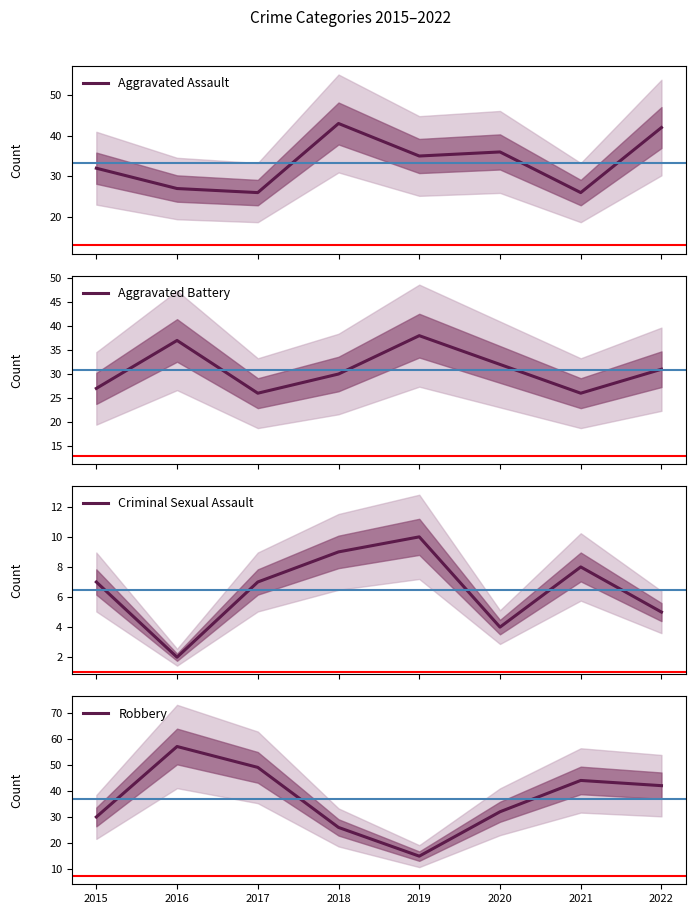

Reading left to right, list all the values displayed in this chart.

Aggravated Assault: 2015=32	2016=27	2017=26	2018=43	2019=35	2020=36	2021=26	2022=42
Aggravated Battery: 2015=27	2016=37	2017=26	2018=30	2019=38	2020=32	2021=26	2022=31
Criminal Sexual Assault: 2015=7	2016=2	2017=7	2018=9	2019=10	2020=4	2021=8	2022=5
Robbery: 2015=30	2016=57	2017=49	2018=26	2019=15	2020=32	2021=44	2022=42